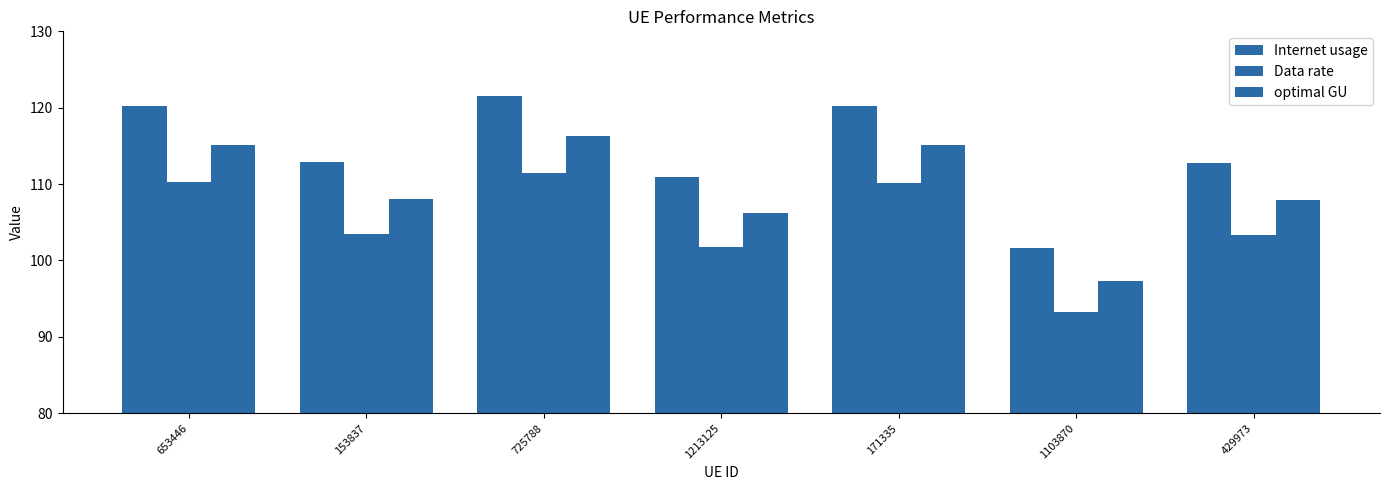

How many groups of bars are there?

7